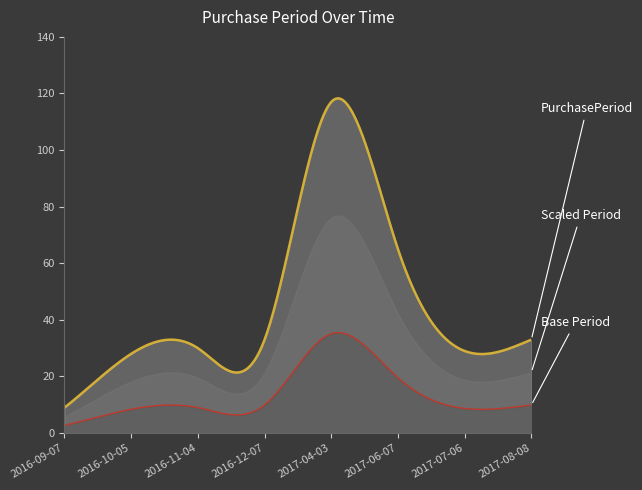

What position from the left is 2017-04-03?

5